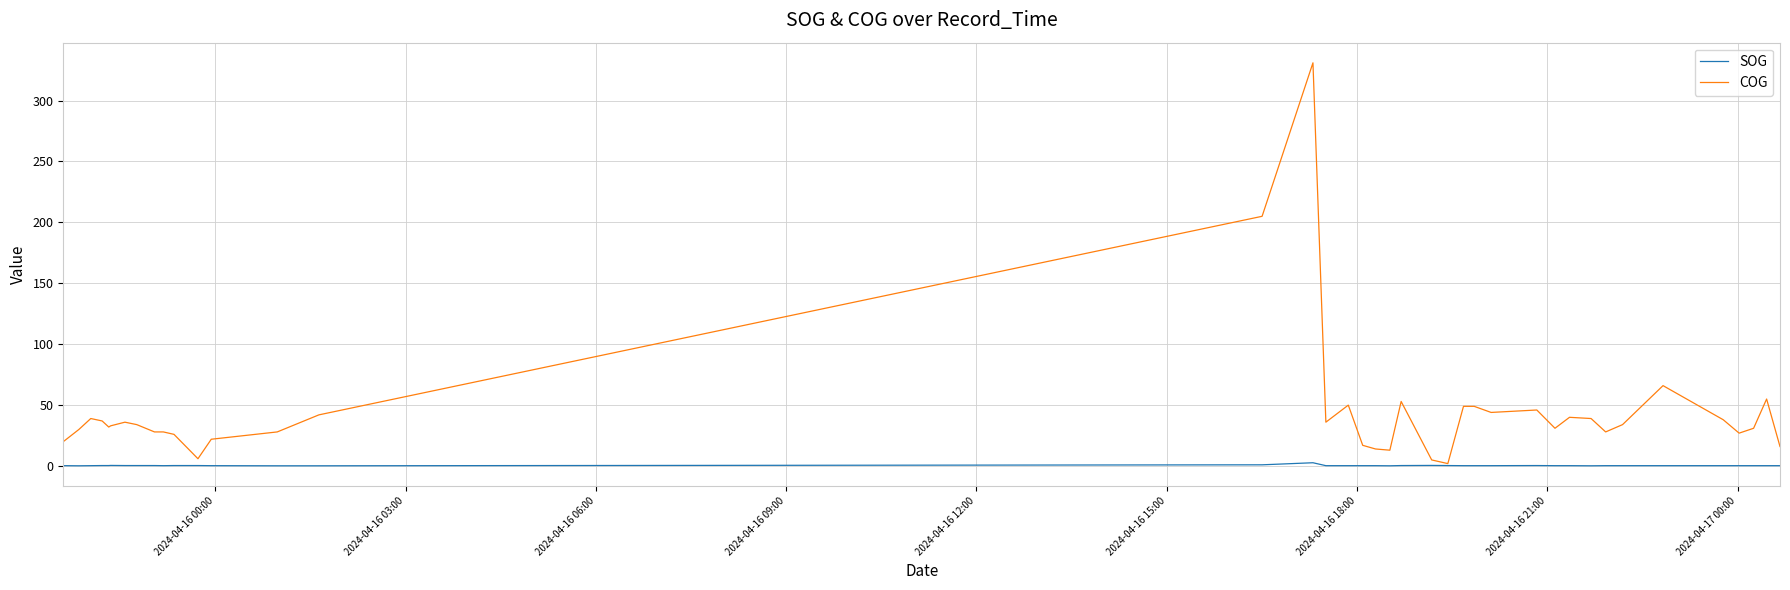

True or false: SOG has more than 0 interior local peaks.

True